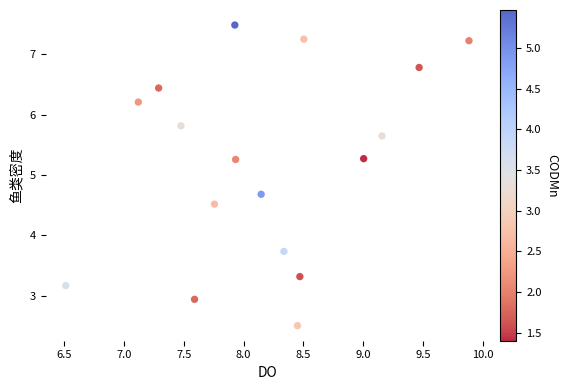

What Y value in the scatter plot is closest to 4?

3.7